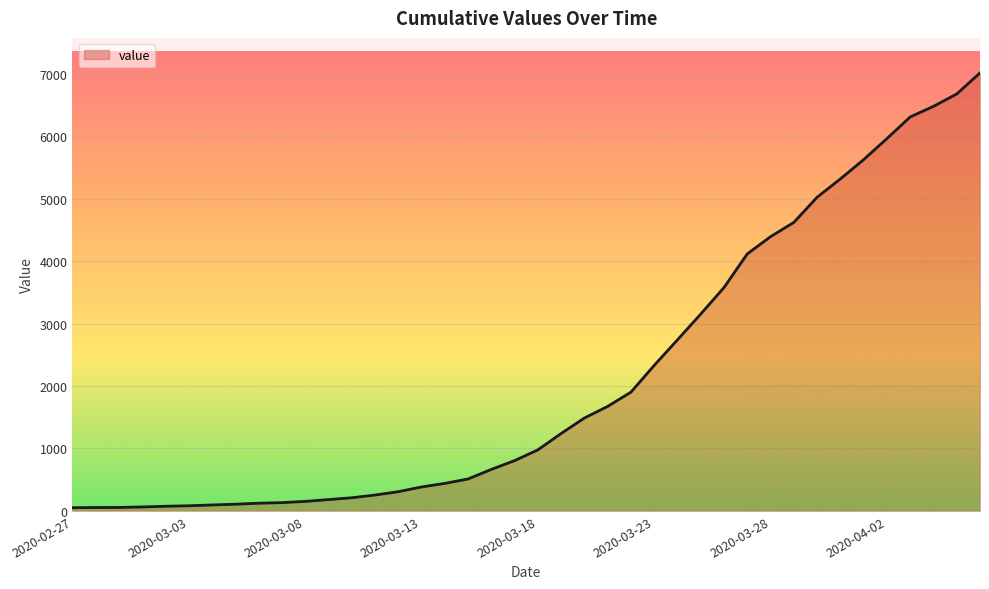

What is the difference between the maximum and minimum values?

6961